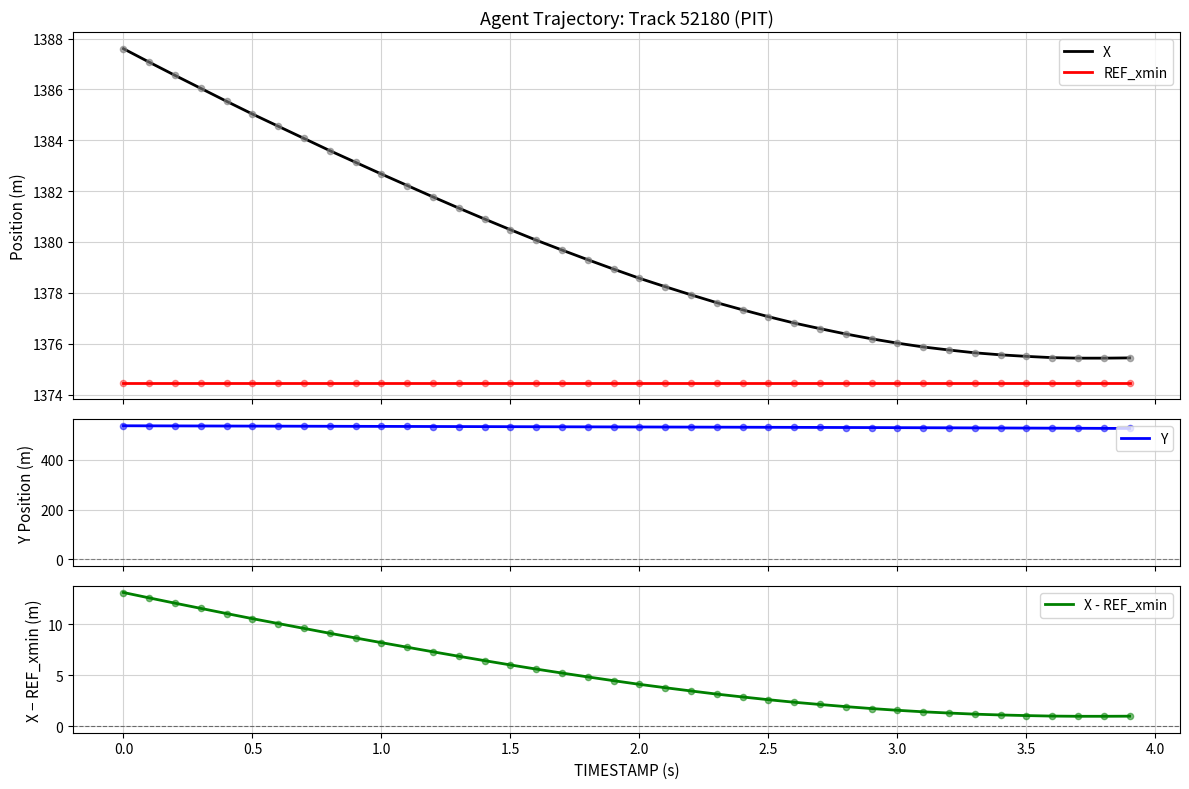

Which series has the largest Y range (max minus min)?

X